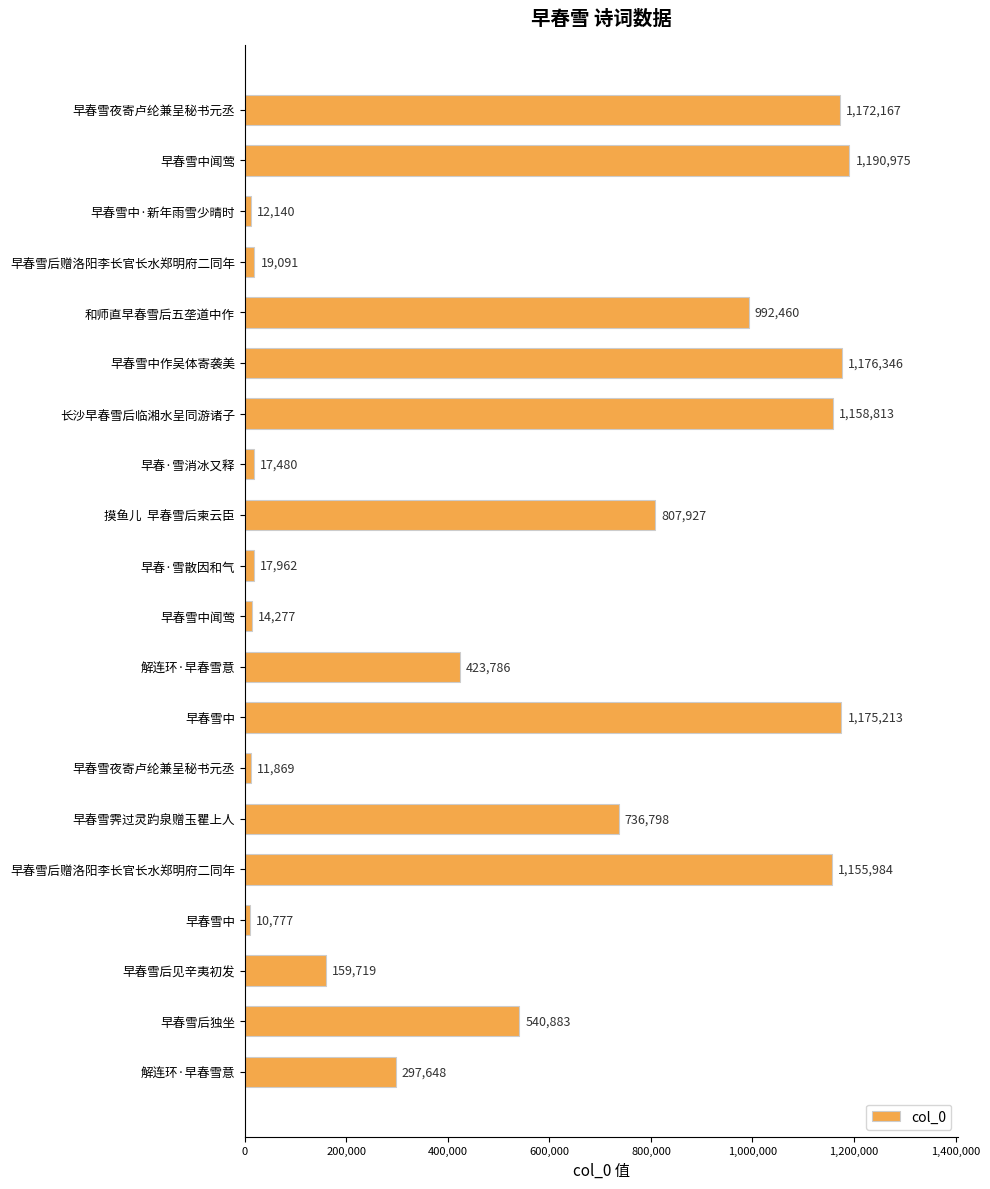

Does the chart contain any negative values?

No